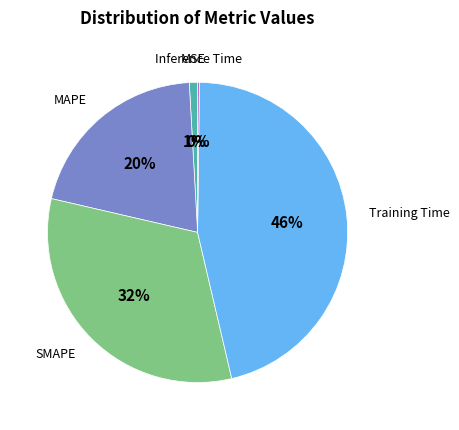

Is there any slice that represents more than half of the pie?

No